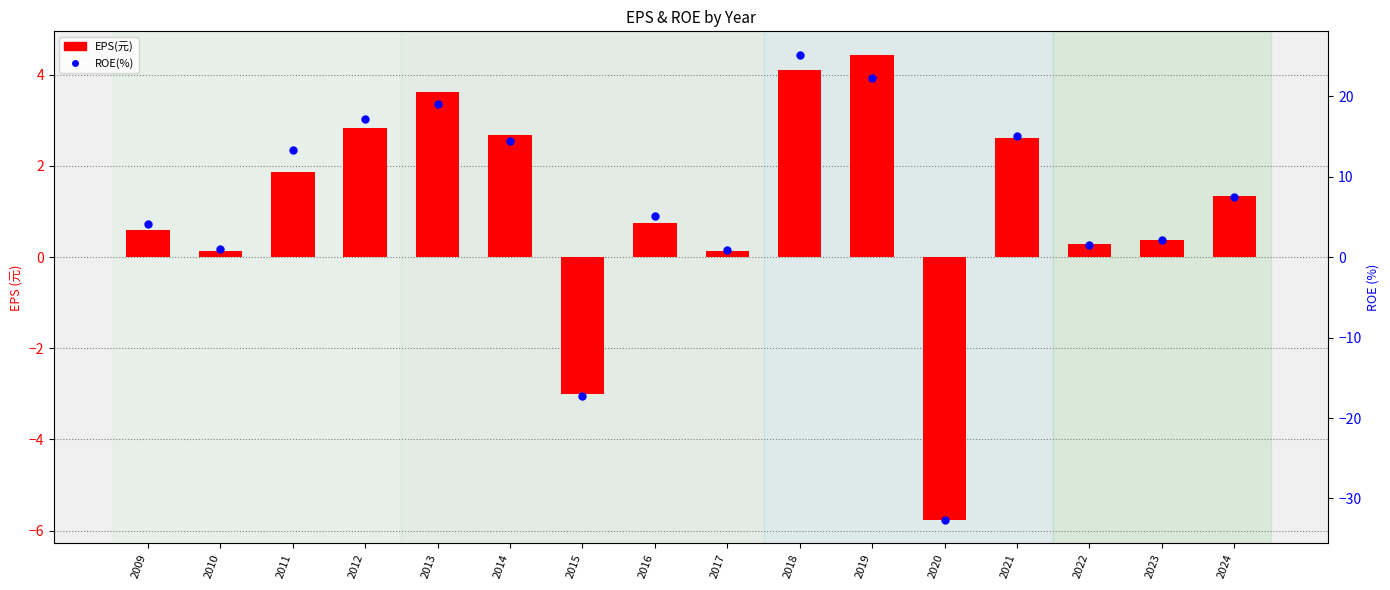

Which series has the largest Y range (max minus min)?

ROE(%)